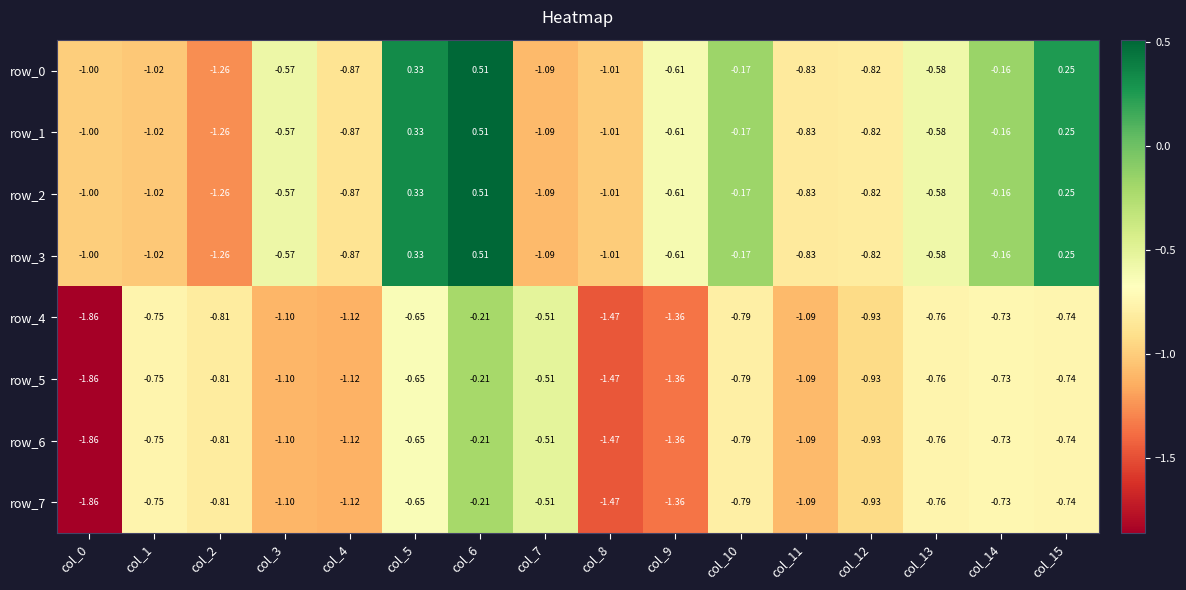

How many series are shown in this chart?

8